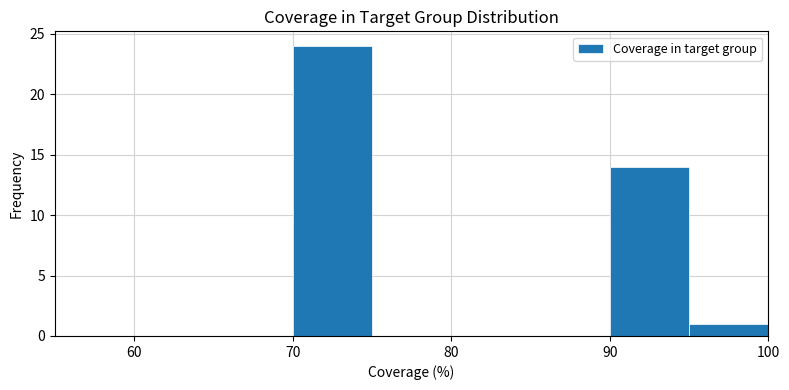

Reading left to right, list every bar in this chart as the range it spans on the x-axis followed by its height. The values are not printed on the chart, so give them approximately, as read against the axis.

55 to 60: 0
60 to 65: 0
65 to 70: 0
70 to 75: 24
75 to 80: 0
80 to 85: 0
85 to 90: 0
90 to 95: 14
95 to 100: 1